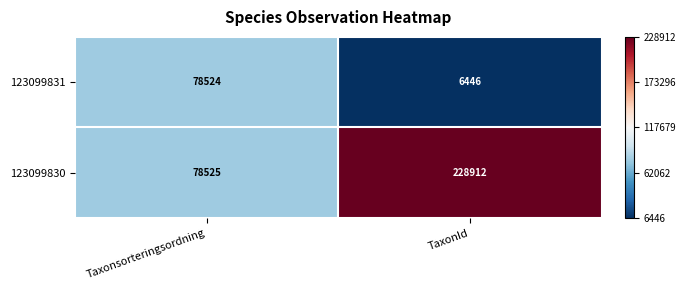

What is the difference between the maximum and minimum values in the 123099831 series?

72078